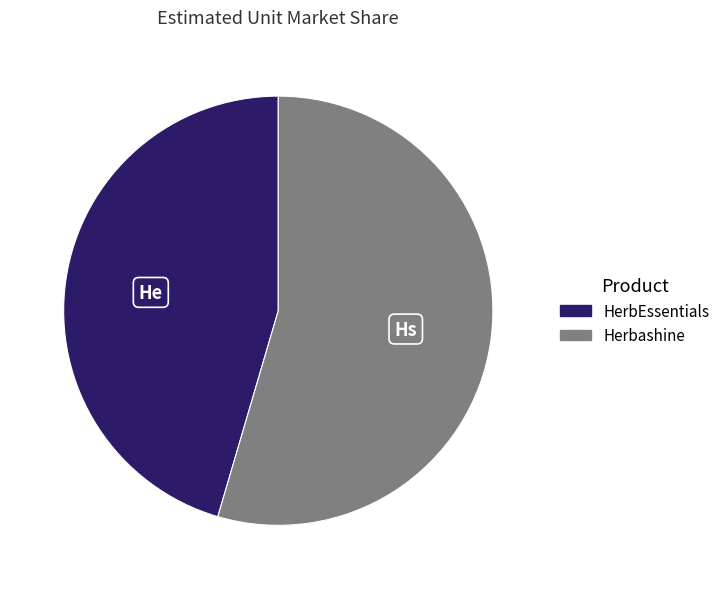

What is the smallest slice in the pie chart?

HerbEssentials